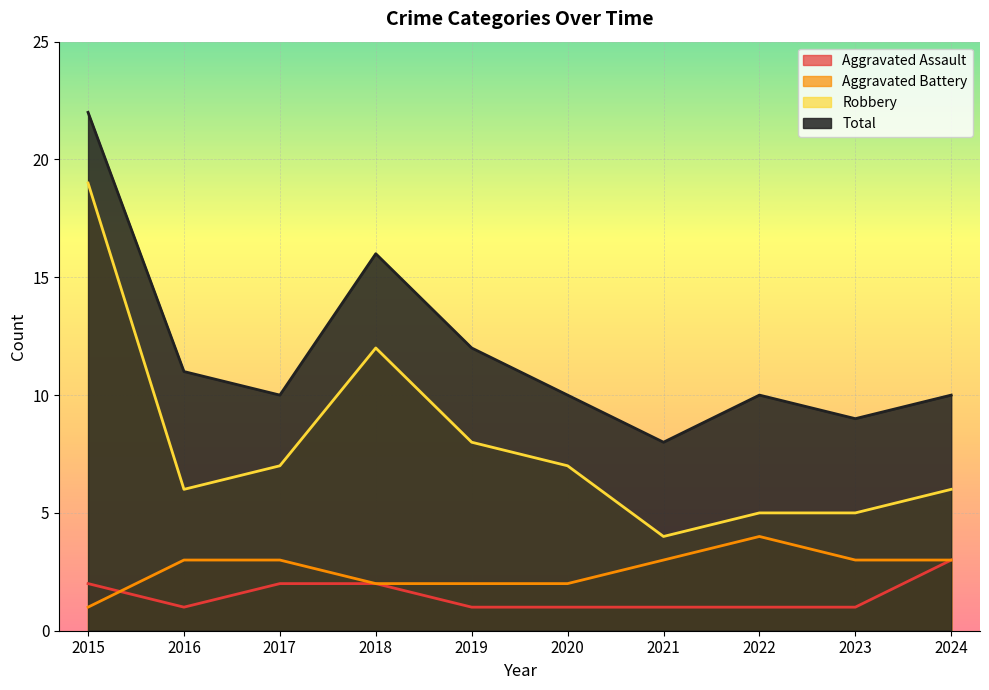

Rank the series at 2022 from highest to lowest value.

Total, Robbery, Aggravated Battery, Aggravated Assault